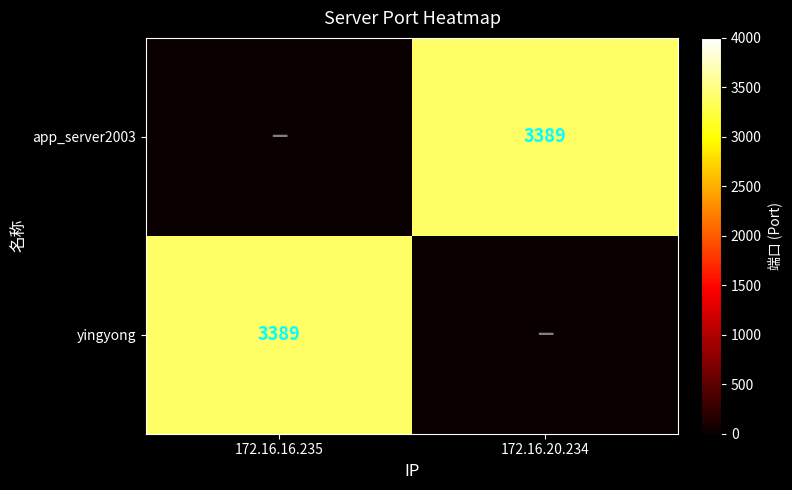

True or false: app_server2003 has a value of 3389 at 172.16.20.234.

True